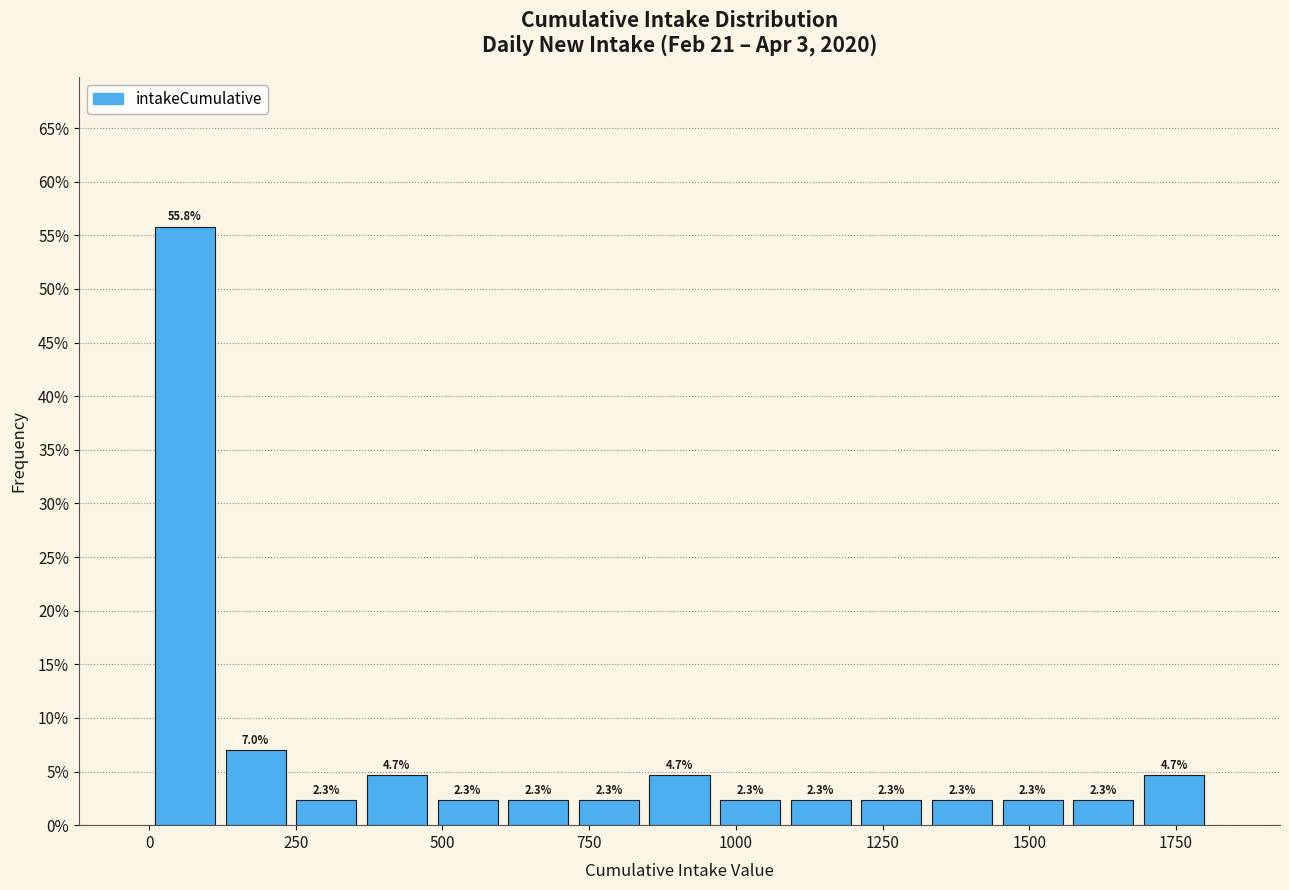

Around what value on the x-axis is the tallest bar? Give the approximate position of its centre, as read against the axis.

50